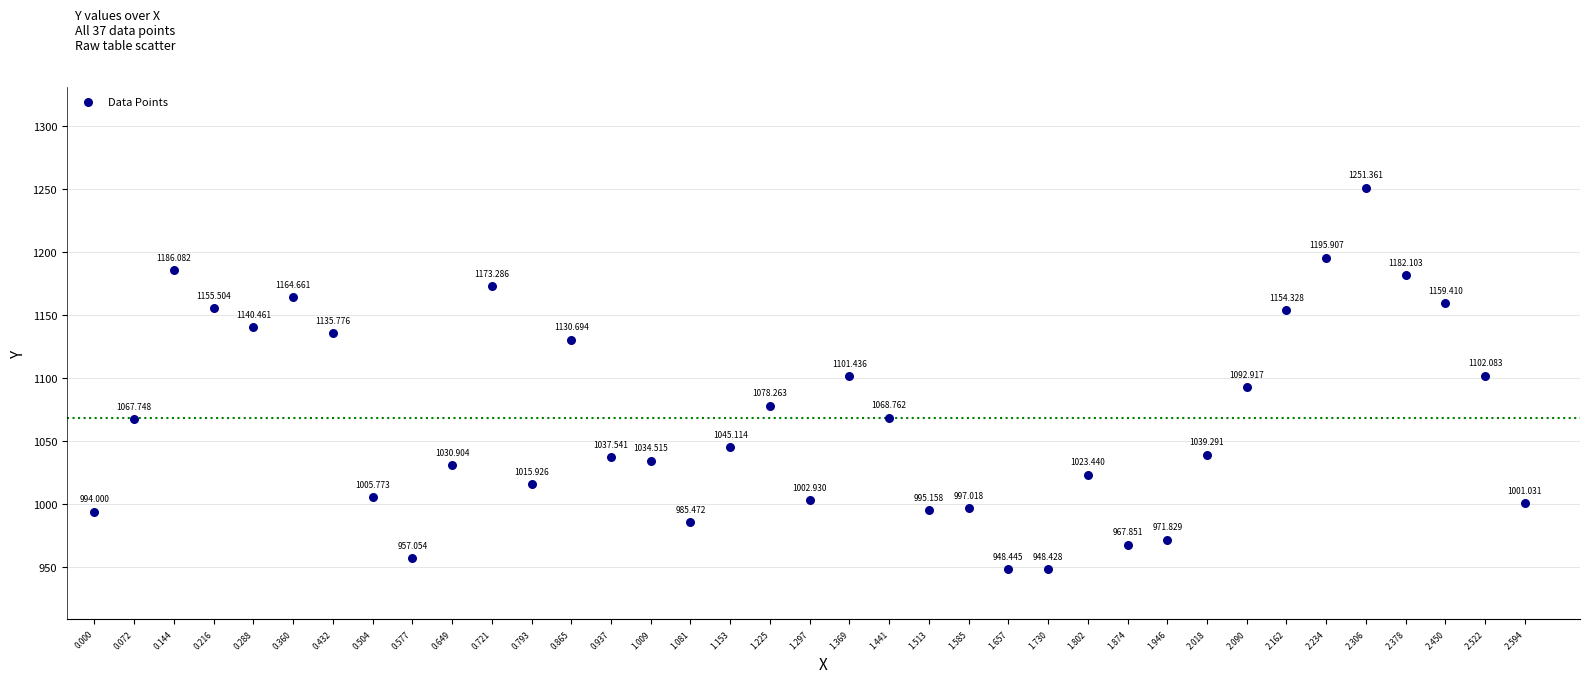

Count the number of points in this scatter plot.

37